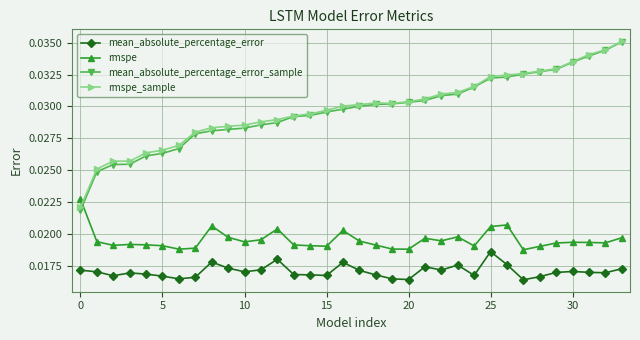

True or false: mean_absolute_percentage_error and rmspe_sample intersect in this chart.

False